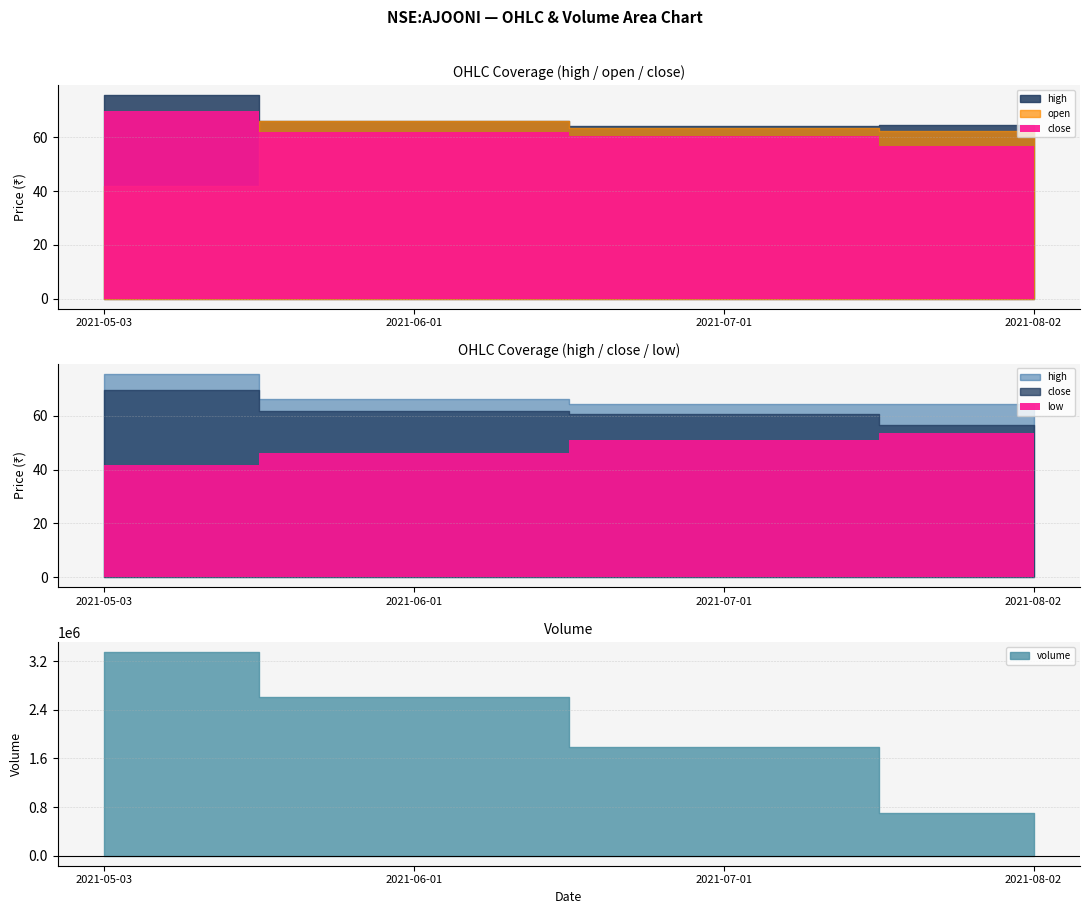

What is the difference between the close values at 2021-05-03 and 2021-06-01?

7.9